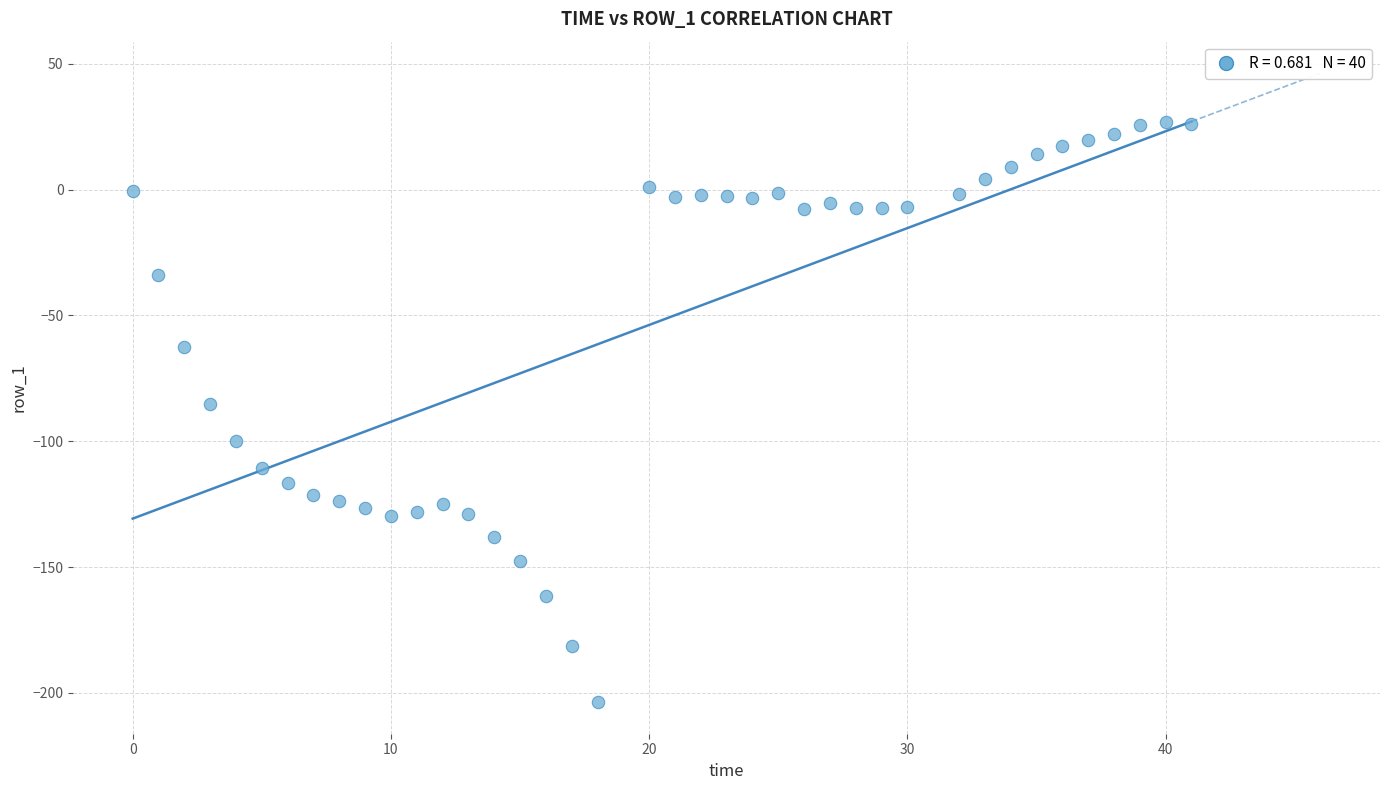

What is the range of X values (max minus min)?

41.0